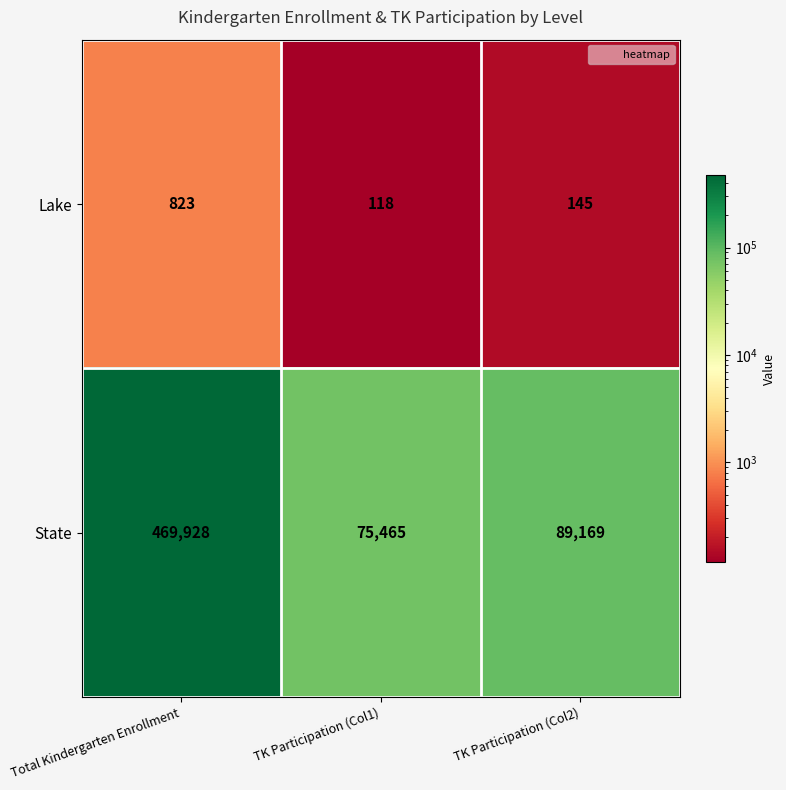

Rank the series by their maximum value, from highest to lowest.

State, Lake